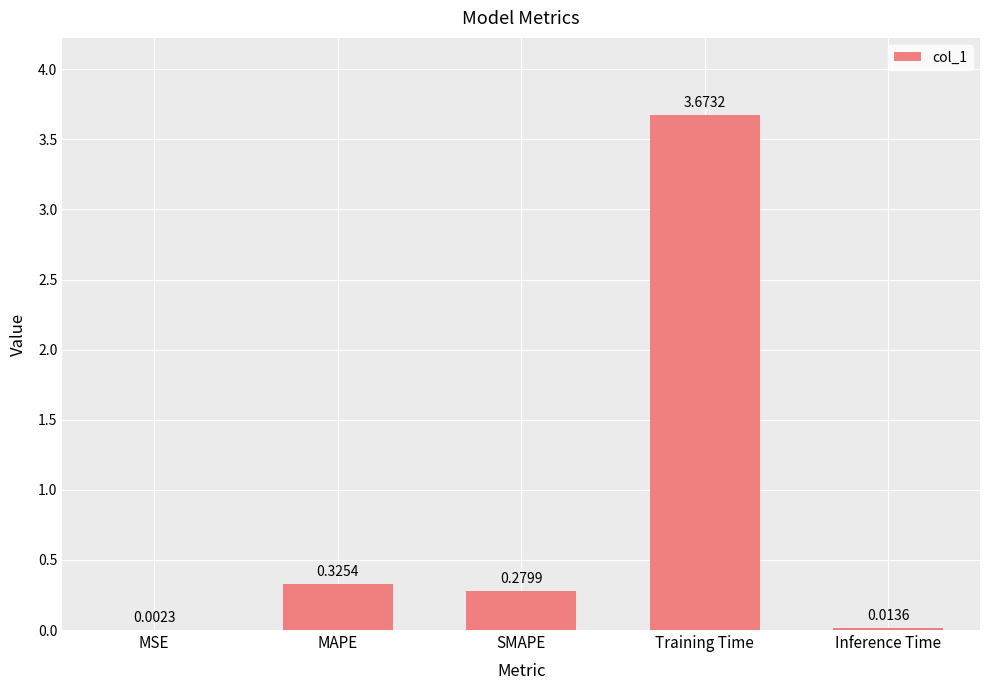

Which category has the highest value across all series?

Training Time